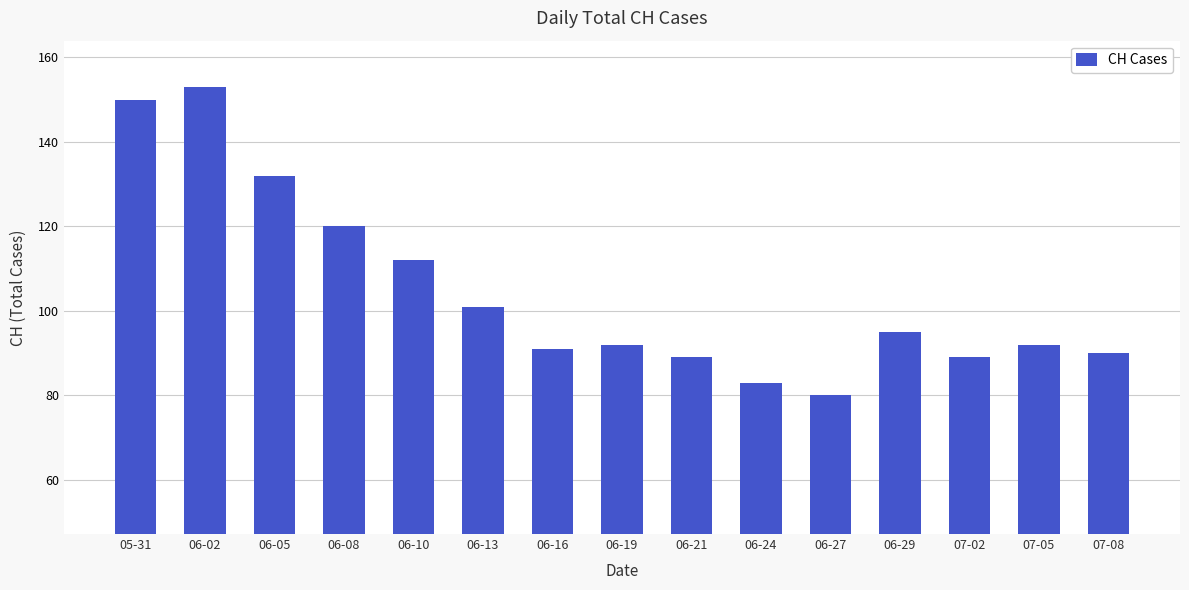

How many data points does each series have?

15